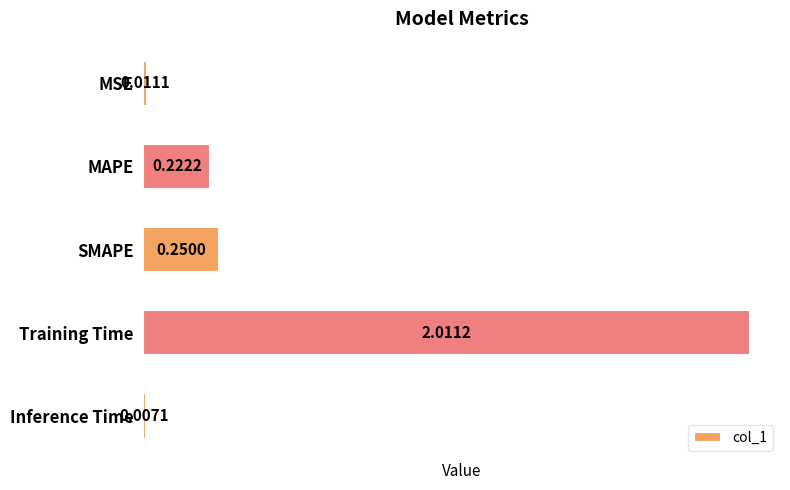

Rank the categories by value from lowest to highest.

Inference Time, MSE, MAPE, SMAPE, Training Time